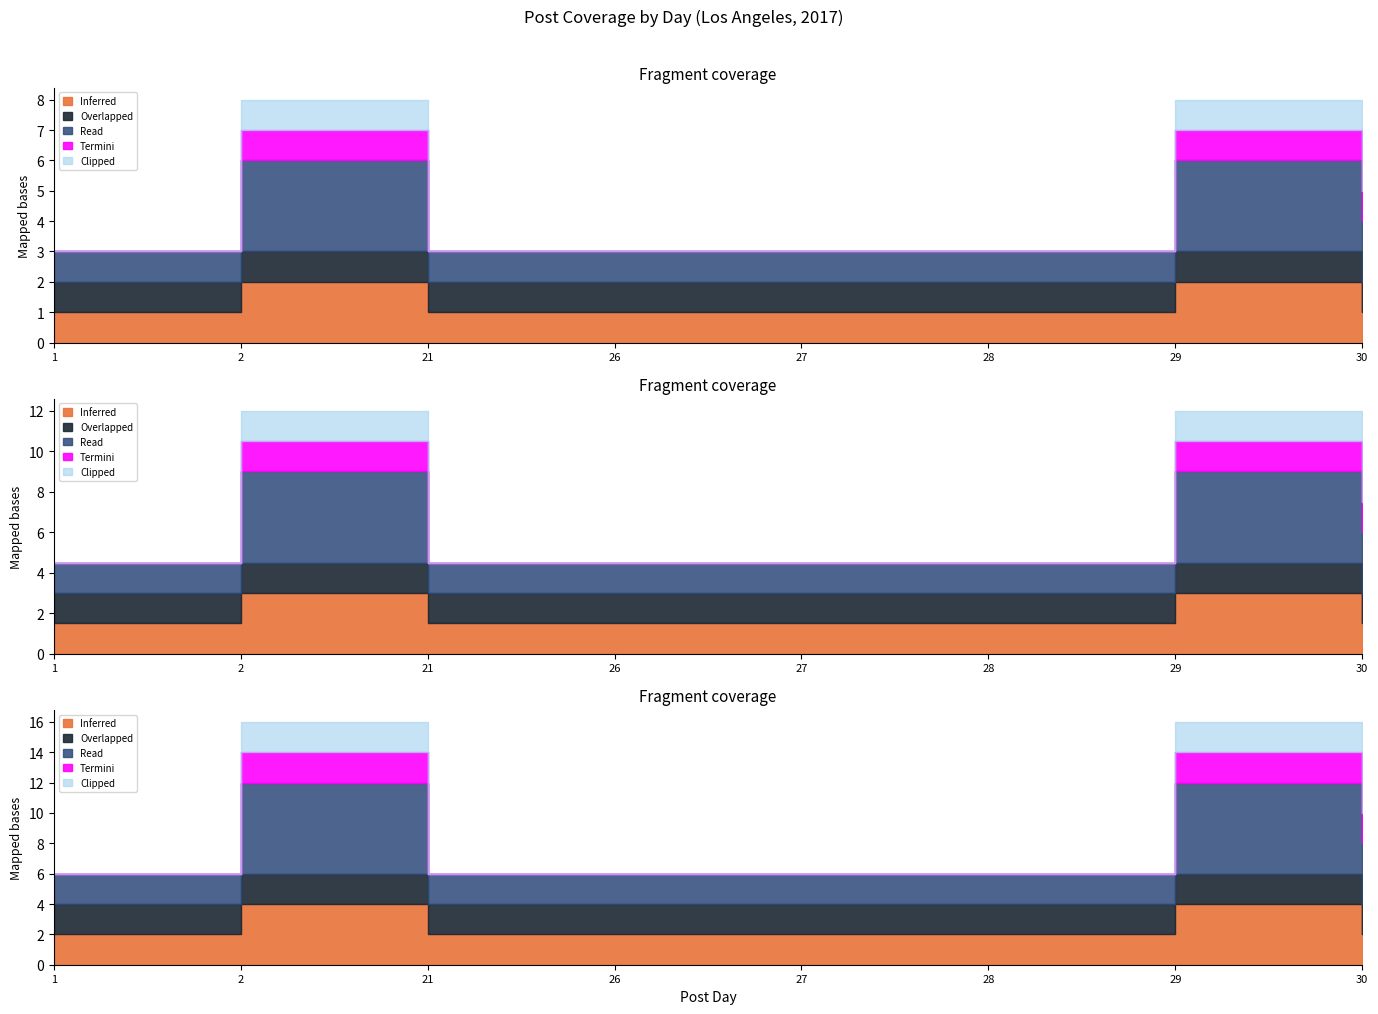

At which category does Overlapped reach its first local valley?

26